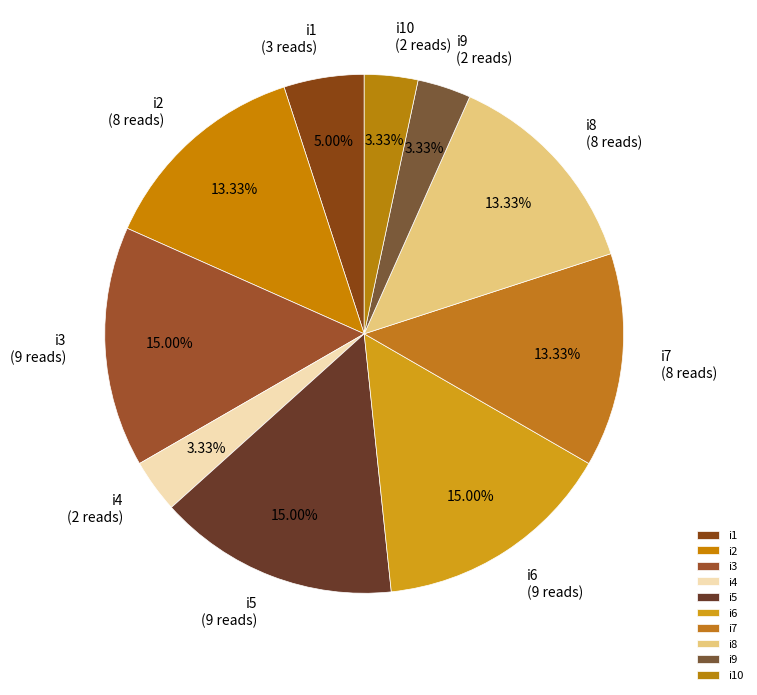

Is i7 the majority of the pie?

No